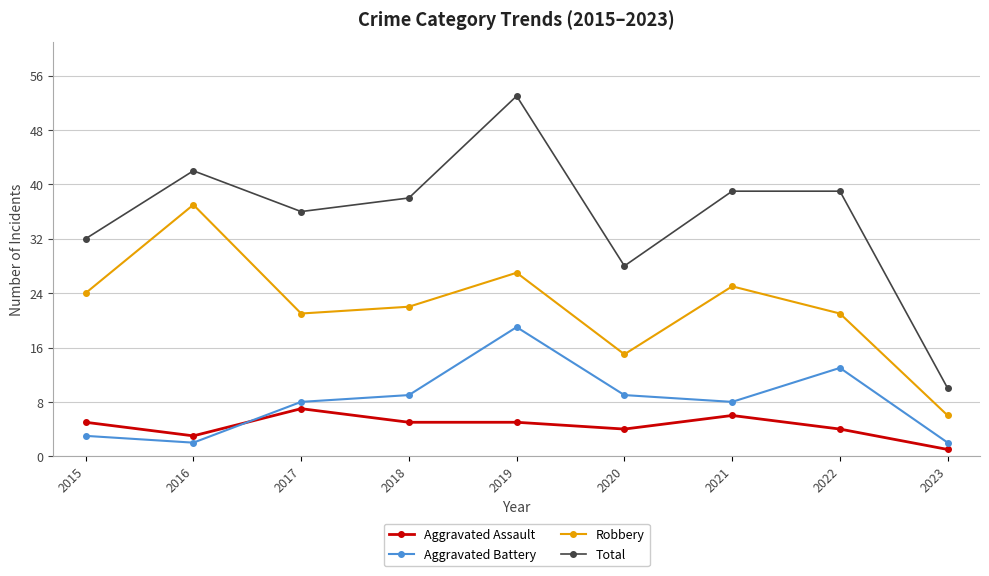

List the series in order of their peak value, highest first.

Total, Robbery, Aggravated Battery, Aggravated Assault